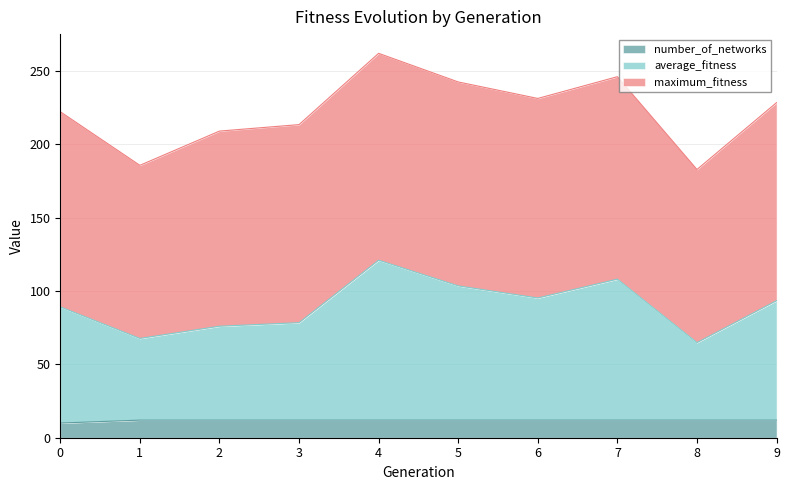

What is the value of the average_fitness point at the 9th from the left?

64.8